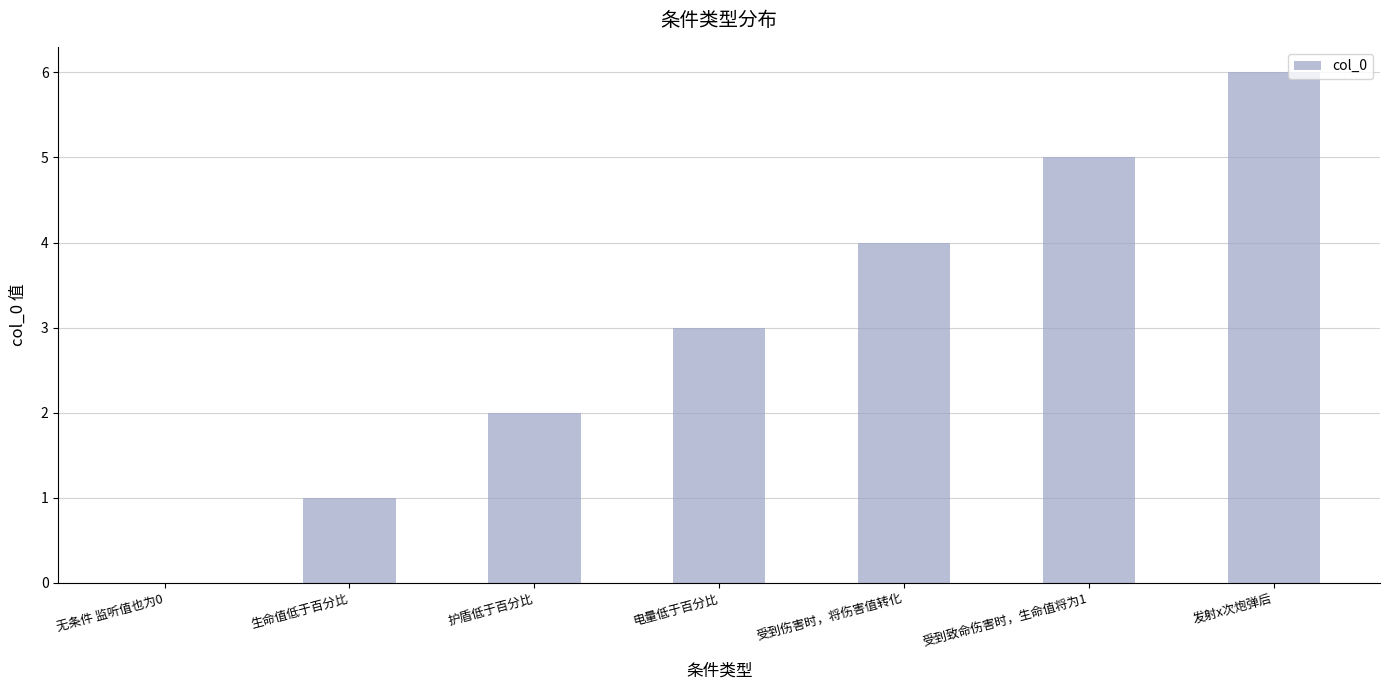

How many distinct data groups are displayed?

1